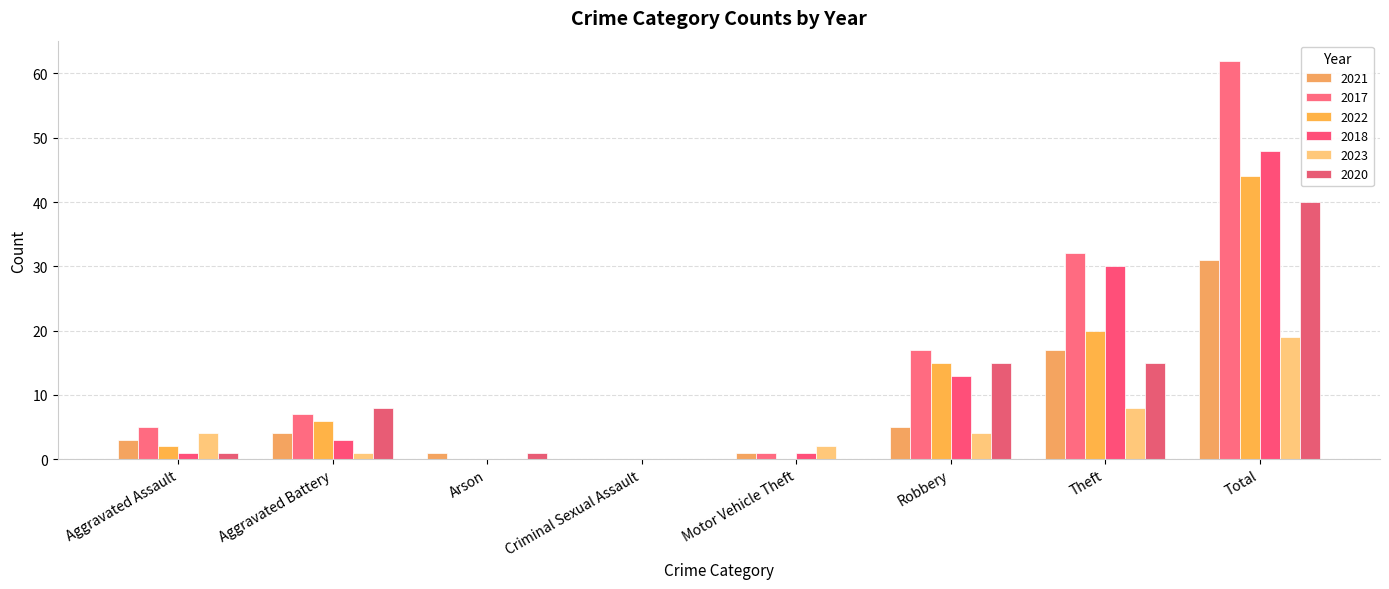

At which label is 2022 closest to 22?

Theft